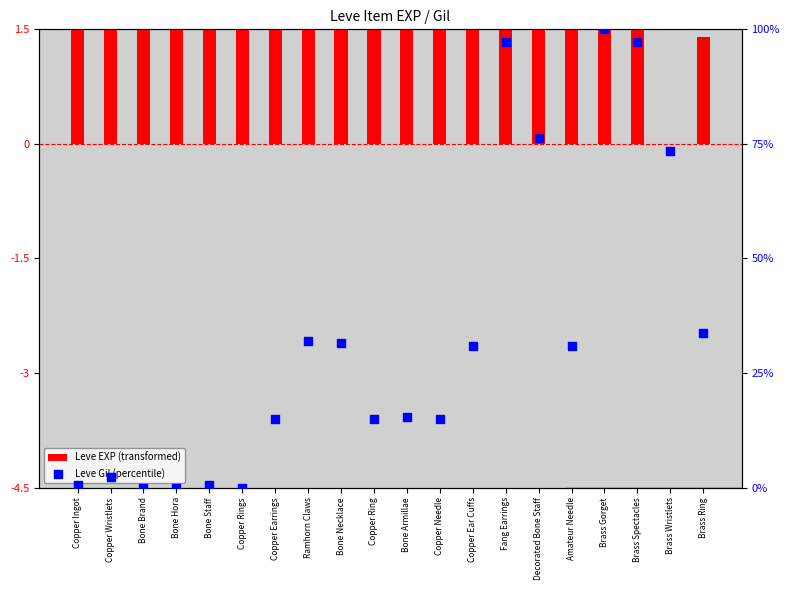

At how many categories does at least one series exceed 86?

3